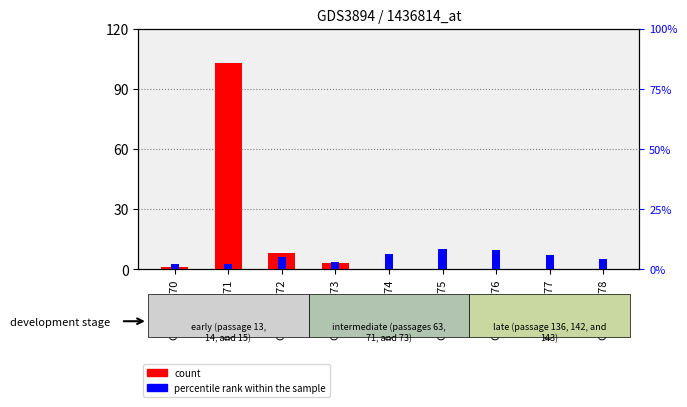

How many groups of bars are there?

9